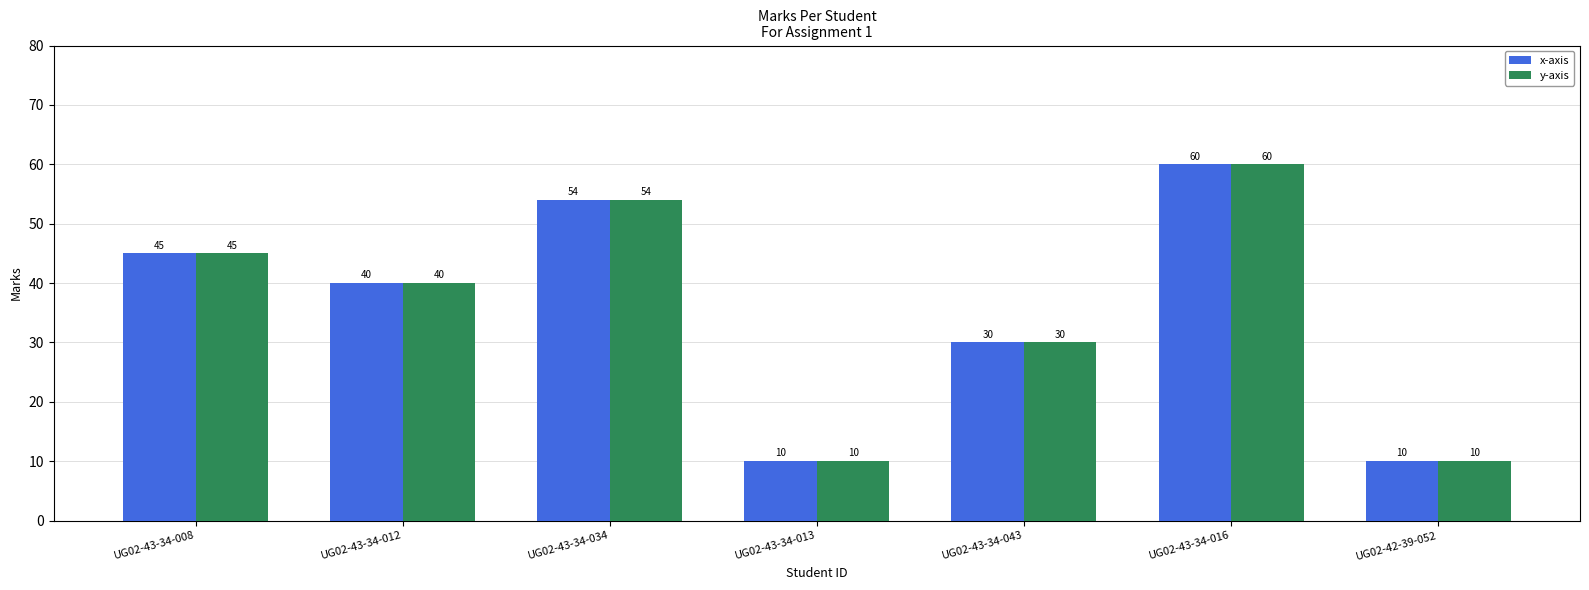

How many bars are there in each group?

2